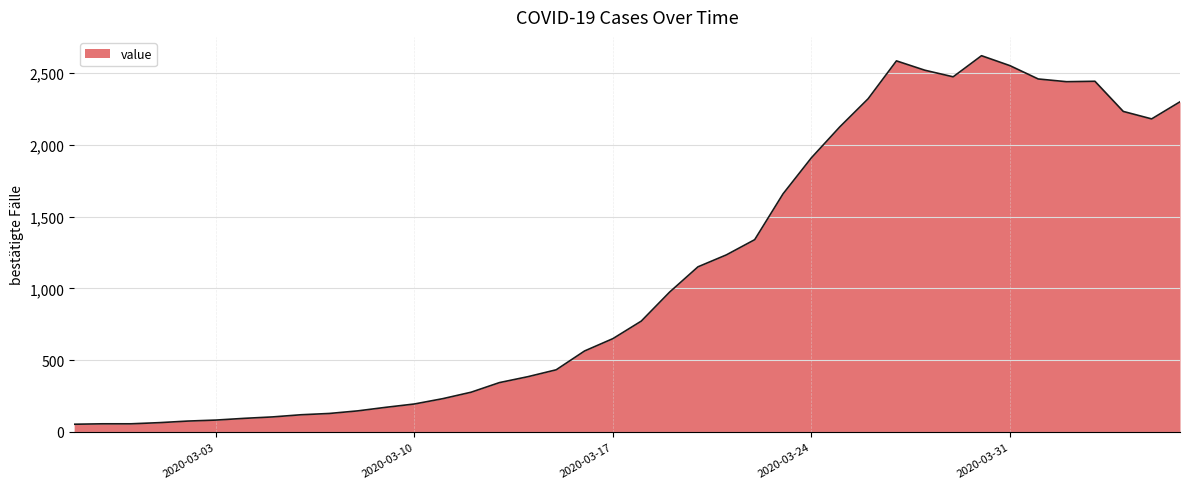

What is the maximum value shown in the chart?

2620